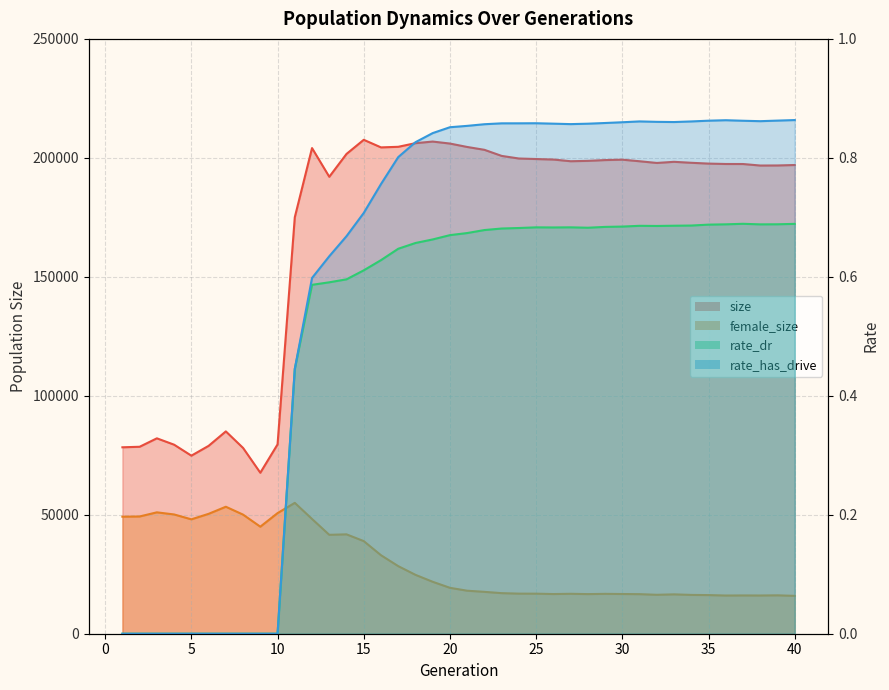

Reading right to left, list all the values displayed in this chart.

size: 40=196993.0	39=196803.0	38=196775.0	37=197412.0	36=197423.0	35=197591.0	34=197927.0	33=198337.0	32=197858.0	31=198576.0	30=199237.0	29=199069.0	28=198737.0	27=198584.0	26=199294.0	25=199505.0	24=199726.0	23=200820.0	22=203379.0	21=204577.0	20=206012.0	19=206848.0	18=206177.0	17=204643.0	16=204399.0	15=207586.0	14=201648.0	13=192044.0	12=204108.0	11=175033.0	10=79567.0	9=67654.0	8=78079.0	7=85035.0	6=78954.0	5=74832.0	4=79449.0	3=82122.0	2=78576.0	1=78354.0
female_size: 40=15915.0	39=16143.0	38=16068.0	37=16091.0	36=16057.0	35=16244.0	34=16312.0	33=16547.0	32=16363.0	31=16633.0	30=16692.0	29=16760.0	28=16655.0	27=16782.0	26=16679.0	25=16835.0	24=16852.0	23=17058.0	22=17600.0	21=18082.0	20=19296.0	19=21828.0	18=24753.0	17=28412.0	16=32995.0	15=38930.0	14=41770.0	13=41569.0	12=48231.0	11=55006.0	10=50693.0	9=44986.0	8=50056.0	7=53370.0	6=50382.0	5=48074.0	4=50125.0	3=51014.0	2=49281.0	1=49187.0
rate_dr: 40=0.7	39=0.7	38=0.7	37=0.7	36=0.7	35=0.7	34=0.7	33=0.7	32=0.7	31=0.7	30=0.7	29=0.7	28=0.7	27=0.7	26=0.7	25=0.7	24=0.7	23=0.7	22=0.7	21=0.7	20=0.7	19=0.7	18=0.7	17=0.6	16=0.6	15=0.6	14=0.6	13=0.6	12=0.6	11=0.4	10=0.0	9=0.0	8=0.0	7=0.0	6=0.0	5=0.0	4=0.0	3=0.0	2=0.0	1=0.0
rate_has_drive: 40=0.9	39=0.9	38=0.9	37=0.9	36=0.9	35=0.9	34=0.9	33=0.9	32=0.9	31=0.9	30=0.9	29=0.9	28=0.9	27=0.9	26=0.9	25=0.9	24=0.9	23=0.9	22=0.9	21=0.9	20=0.9	19=0.8	18=0.8	17=0.8	16=0.8	15=0.7	14=0.7	13=0.6	12=0.6	11=0.4	10=0.0	9=0.0	8=0.0	7=0.0	6=0.0	5=0.0	4=0.0	3=0.0	2=0.0	1=0.0